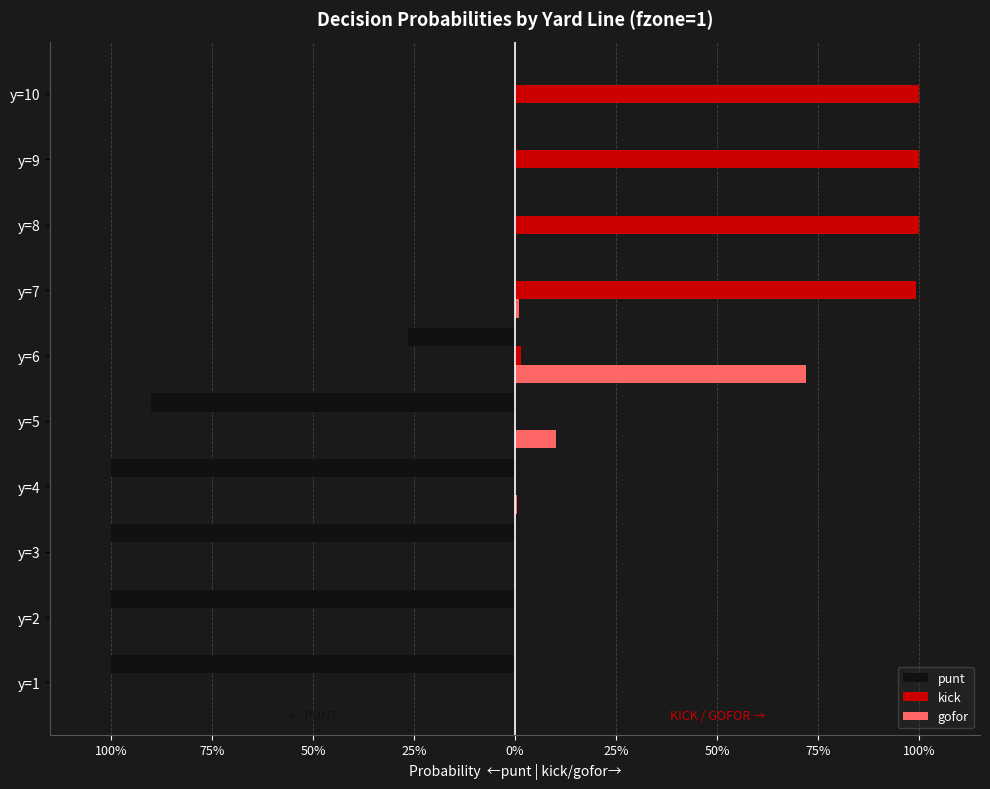

What is the greatest value displayed?

1.0